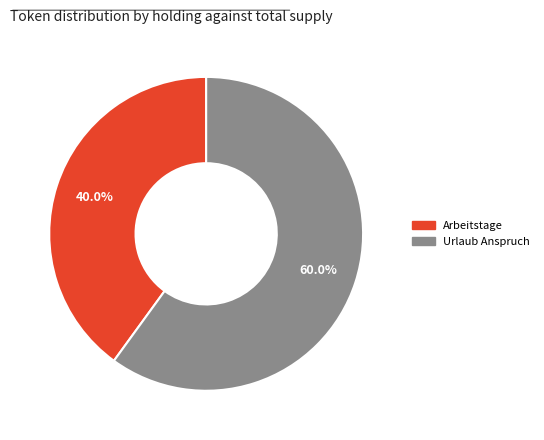

How many segments does this pie chart have?

2